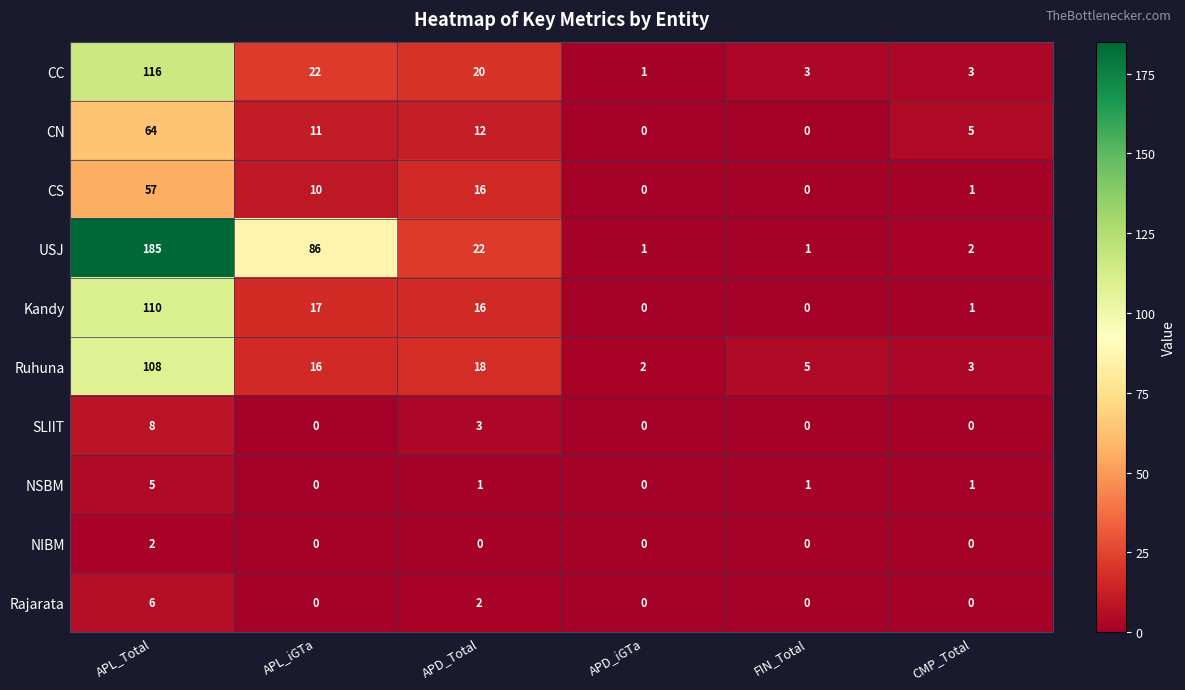

The value of CC at APD_Total is 5. True or false?

False